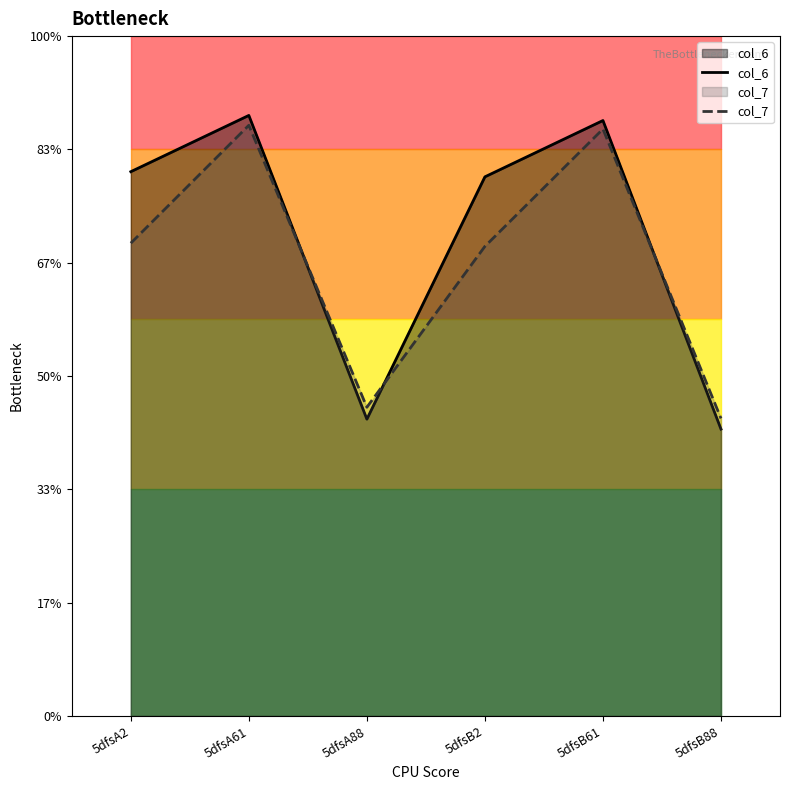

Which has a higher value, 5dfsB61 or 5dfsA2?

5dfsB61